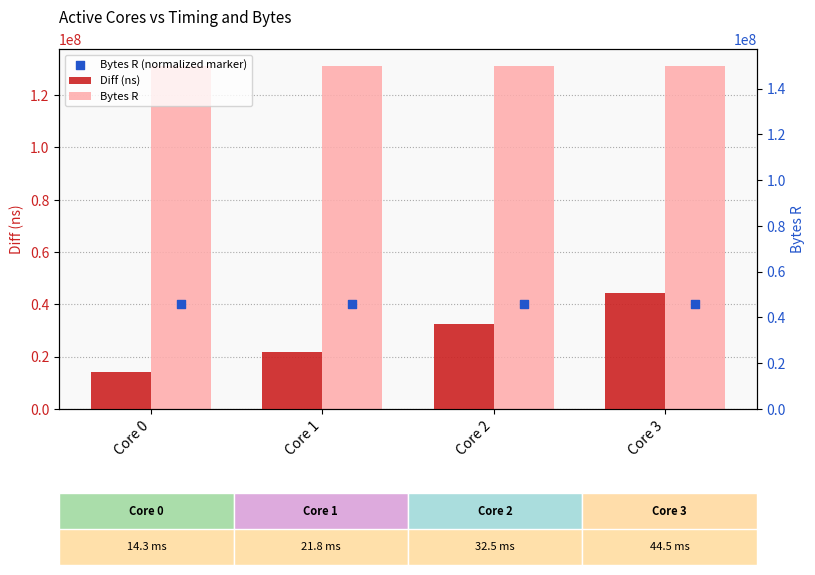

Which series has the widest spread of Y values?

Diff (ns)